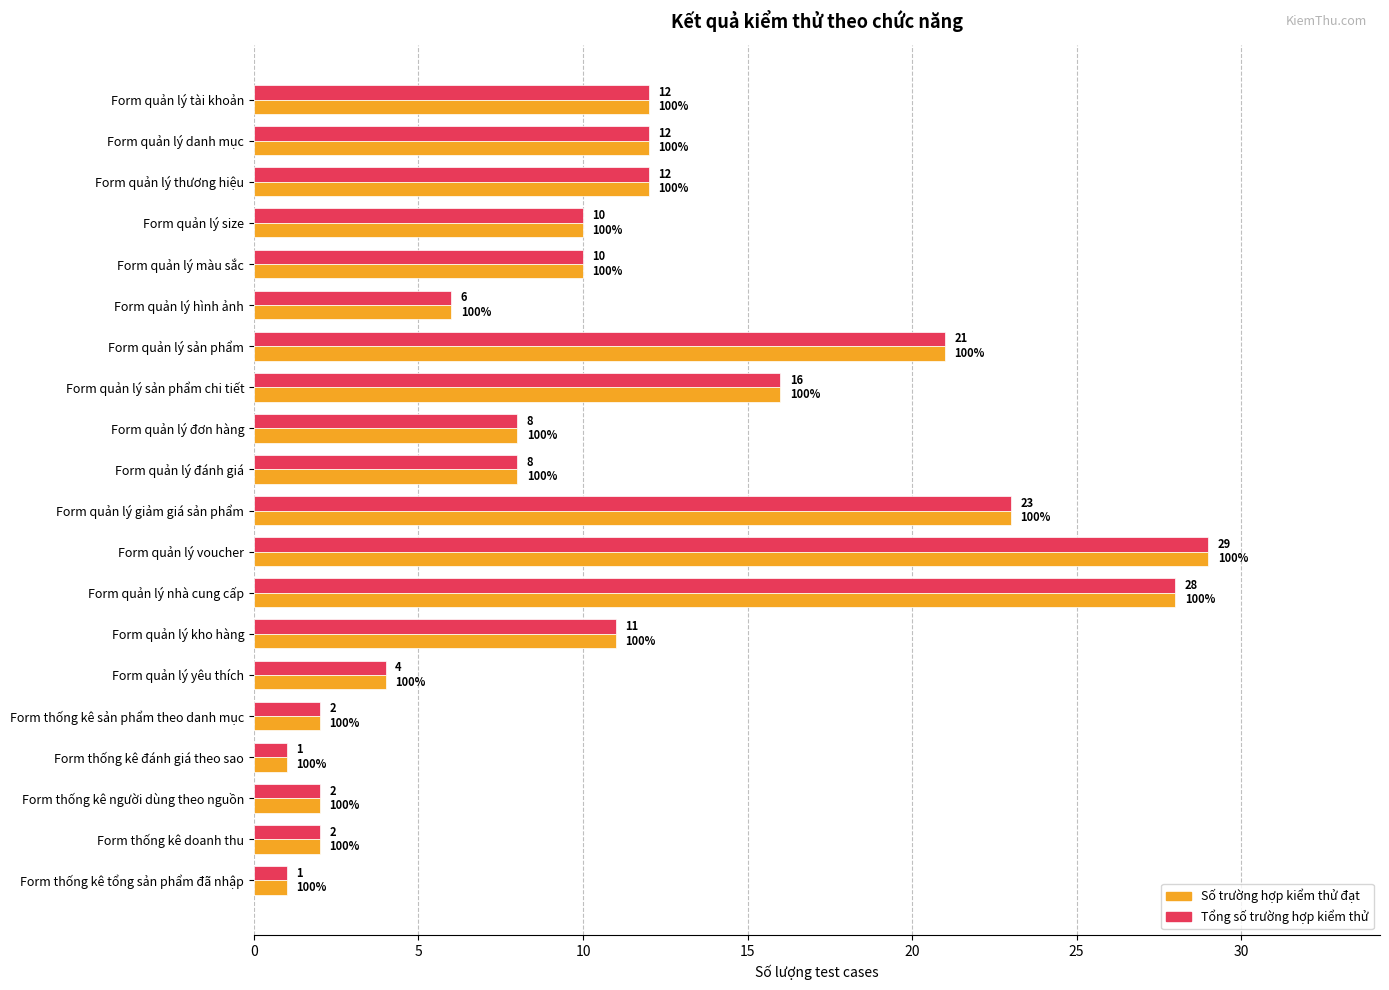

At which category is the sum across all series the highest?

Form quản lý voucher